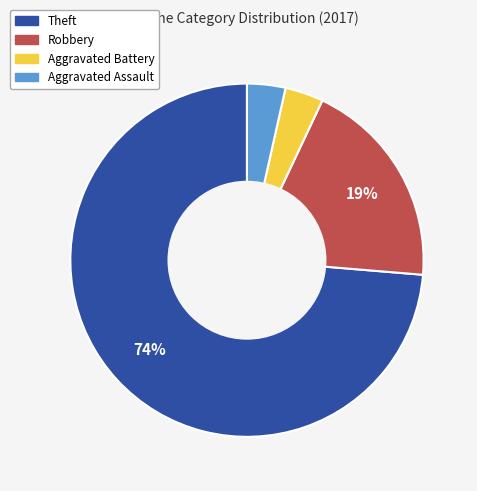

Combined, do Theft and Aggravated Battery account for over 50%?

Yes